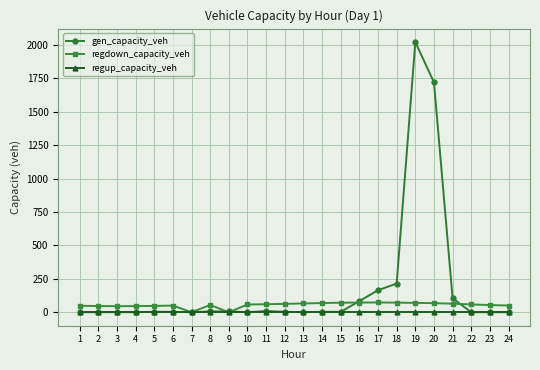

What is the value of the regdown_capacity_veh point at the 17th from the left?

73.0